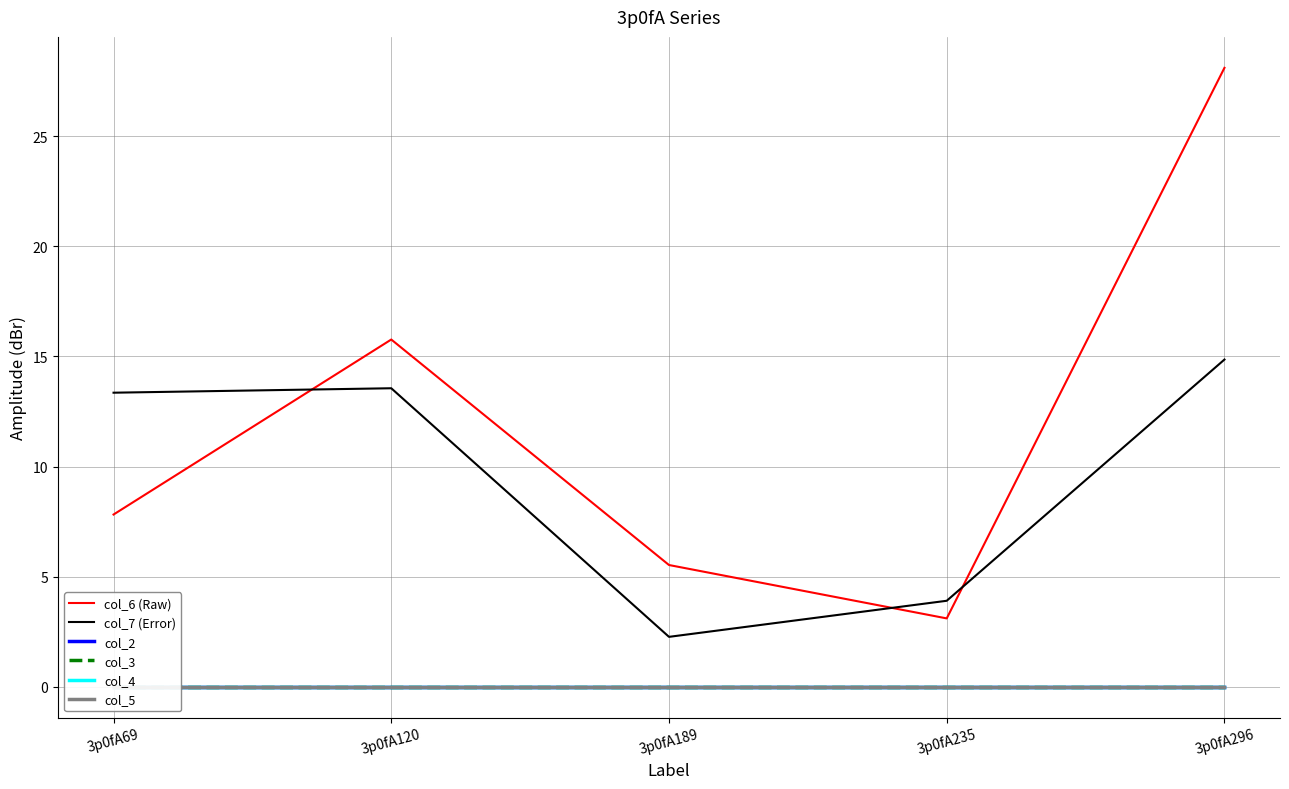

What is the total value across all series at 3p0fA69?

21.2